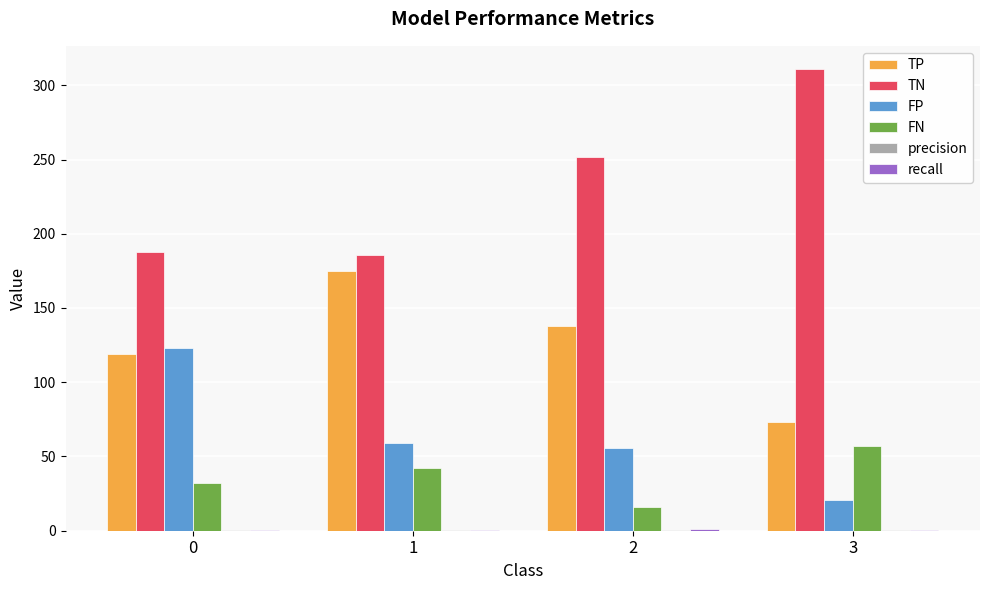

What is the sum of all TP values?

505.0